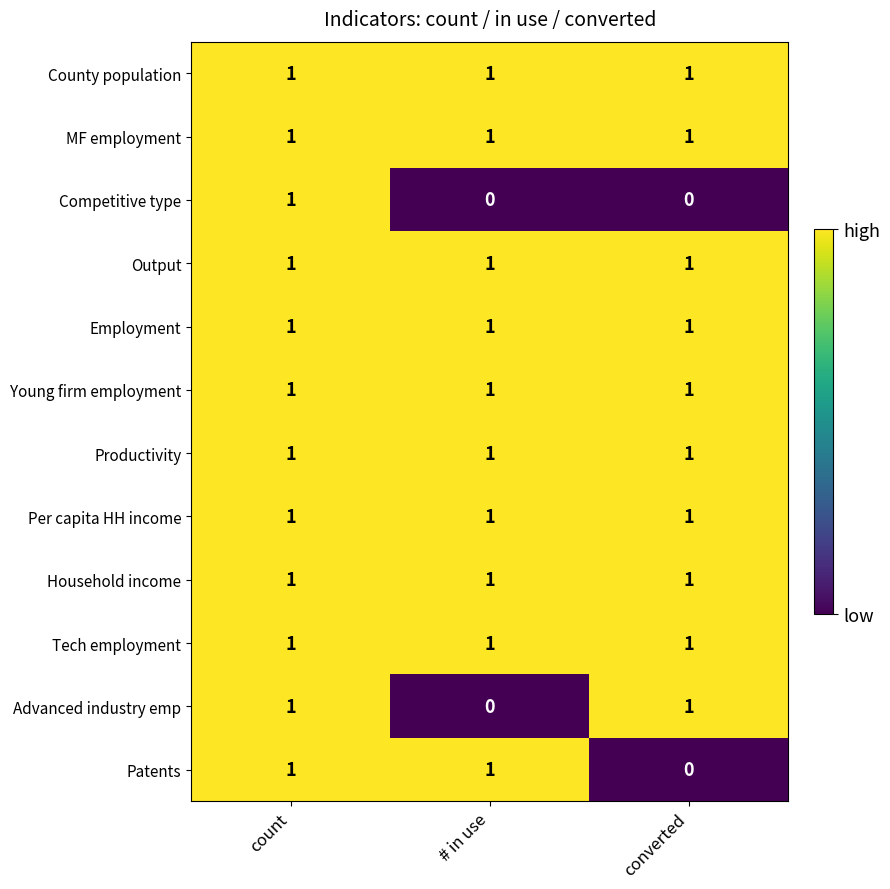

At which label is Patents closest to 0?

converted